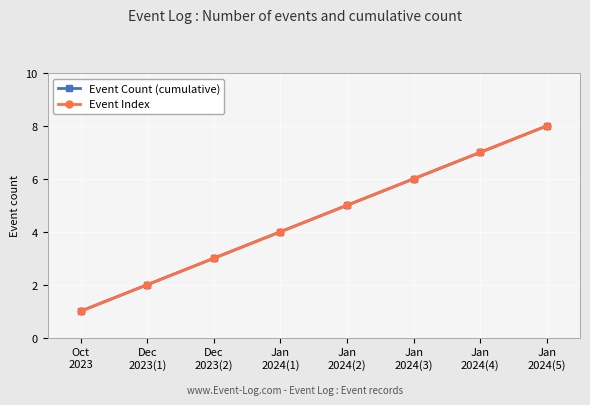

How many lines are shown in the chart?

2